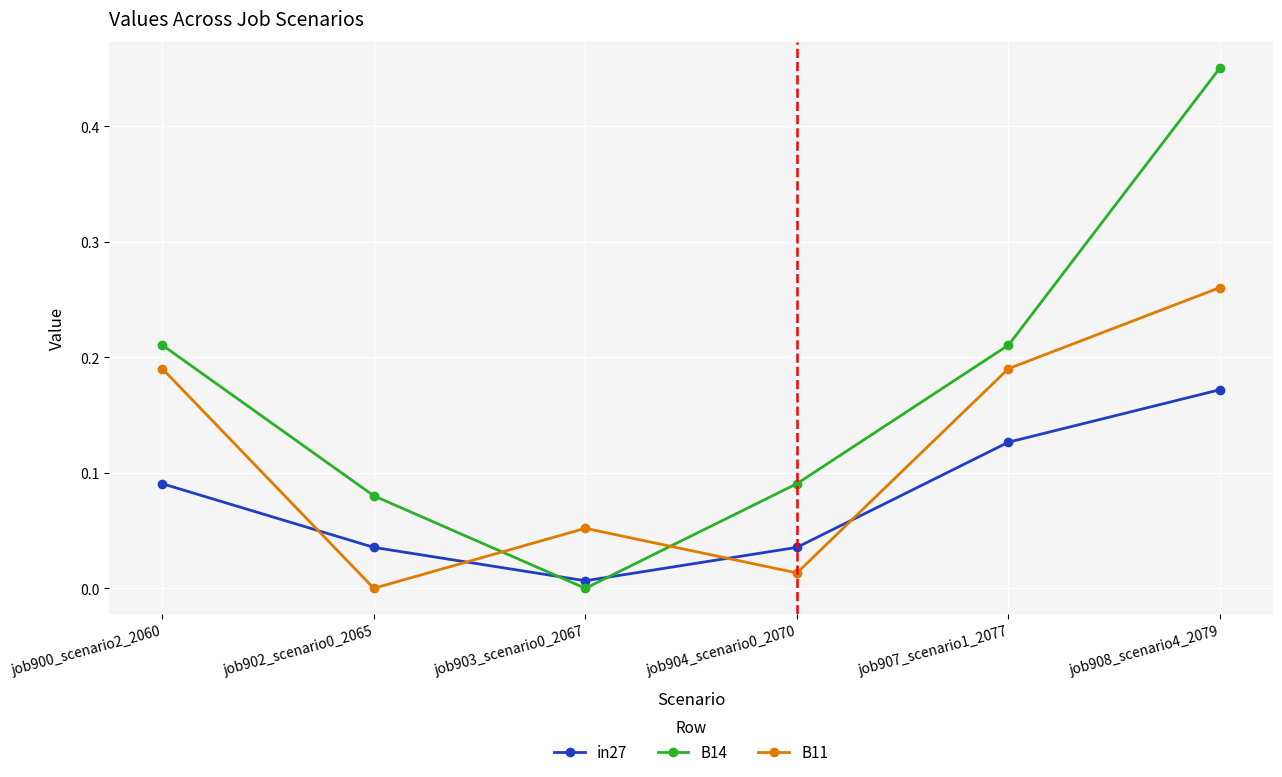

The value of in27 at job904_scenario0_2070 is 0.0. True or false?

True